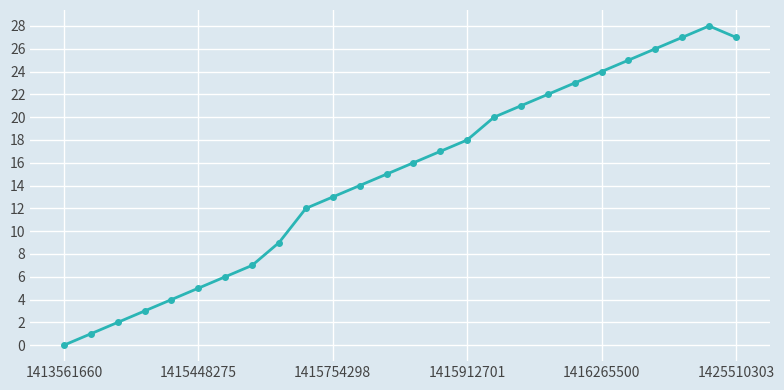

Reading left to right, what are all the values shown in this chart?

0	1	2	3	4	5	6	7	9	12	13	14	15	16	17	18	20	21	22	23	24	25	26	27	28	27